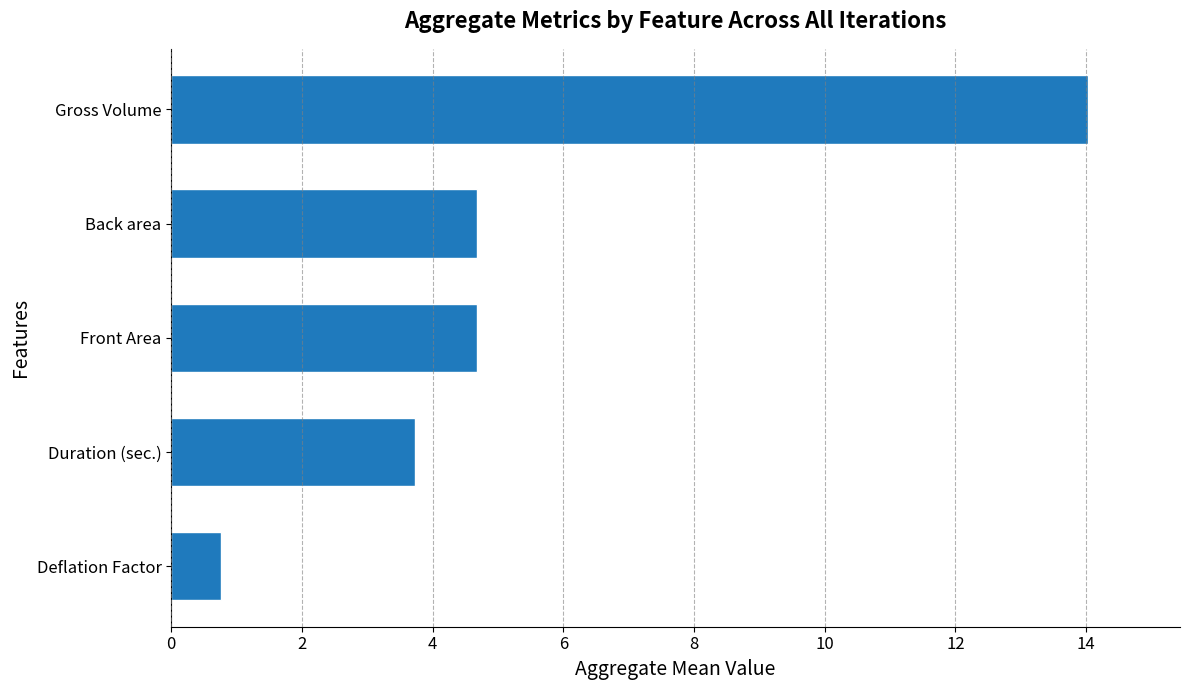

Read the value at Gross Volume.

14.0